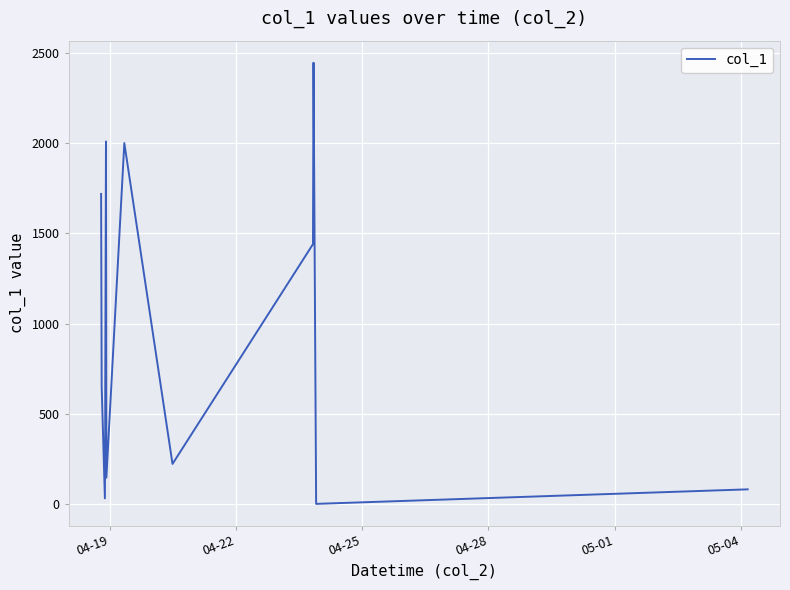

What is the difference between the maximum and minimum values?

2445.4